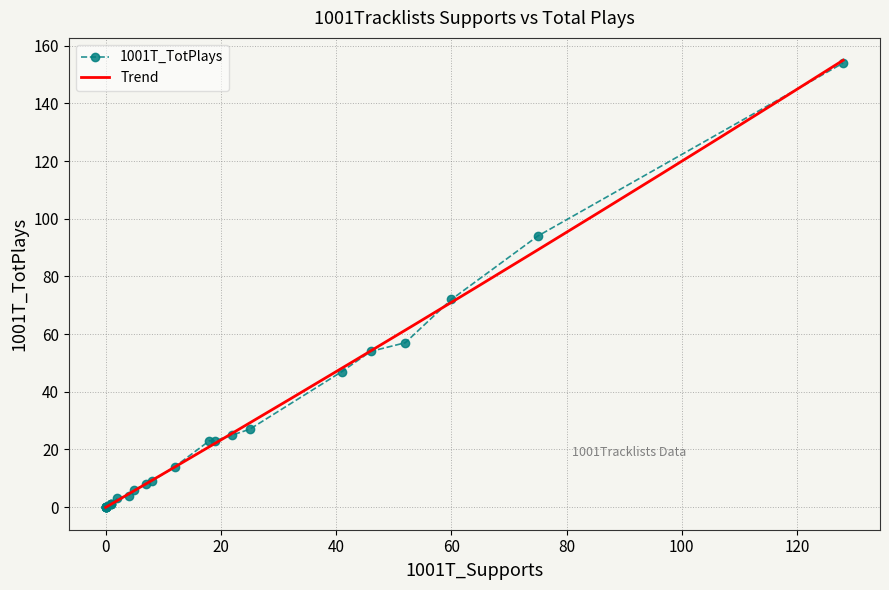

Which category has the highest value across all series?

128